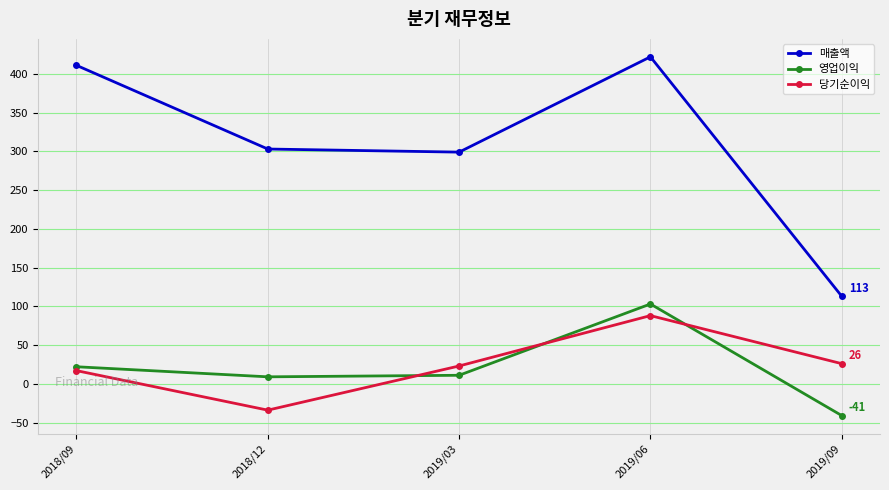

Does the chart have visible grid lines?

Yes